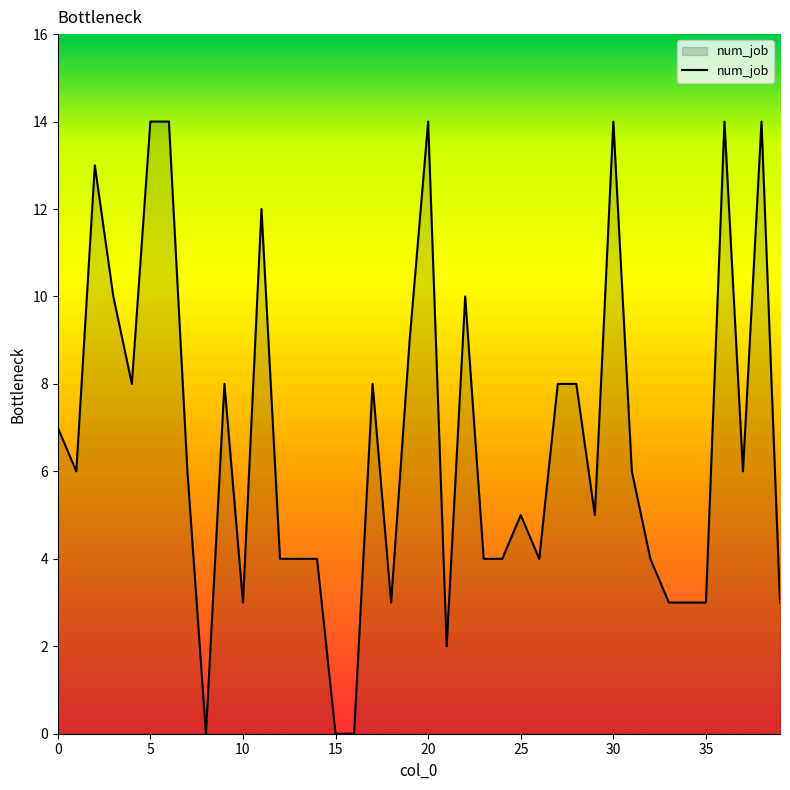

How many series are shown in this chart?

1